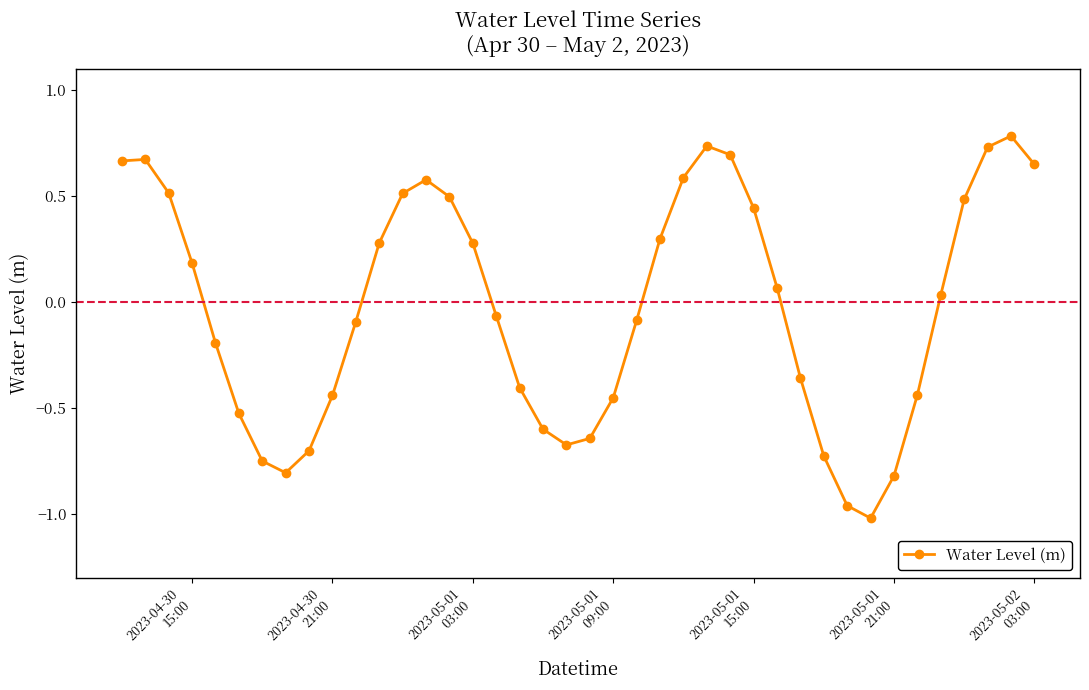

True or false: there are more than 2 points higher than both neighbors.

True